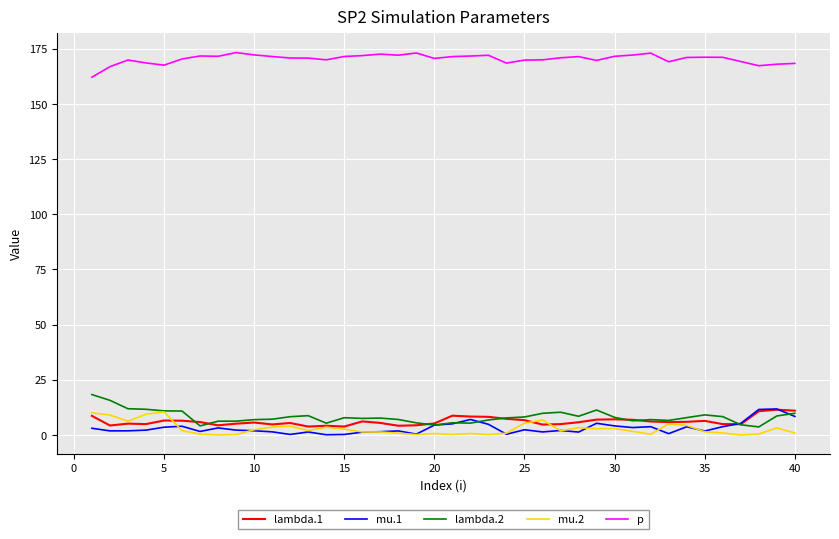

What is the highest value of the lambda.1 series?

11.5